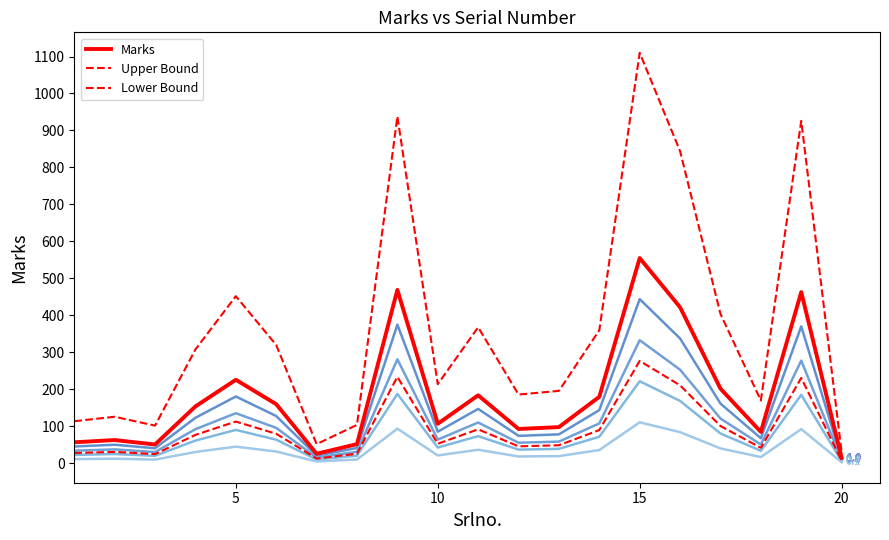

Does the chart display data point markers on the line(s)?

No